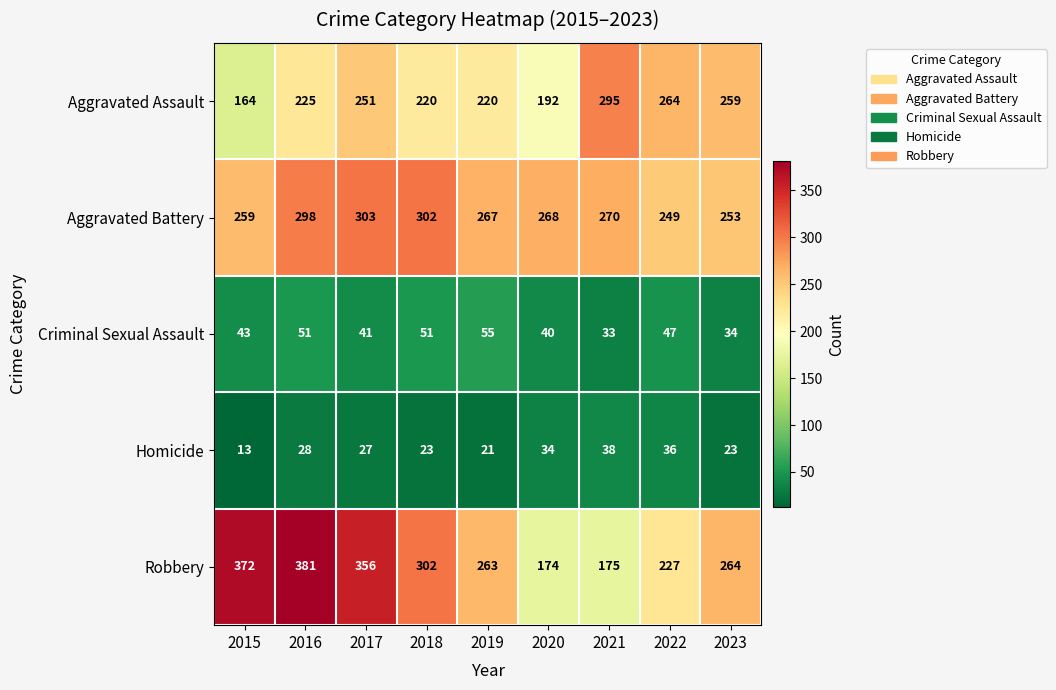

At which category is the sum across all series the highest?

2016